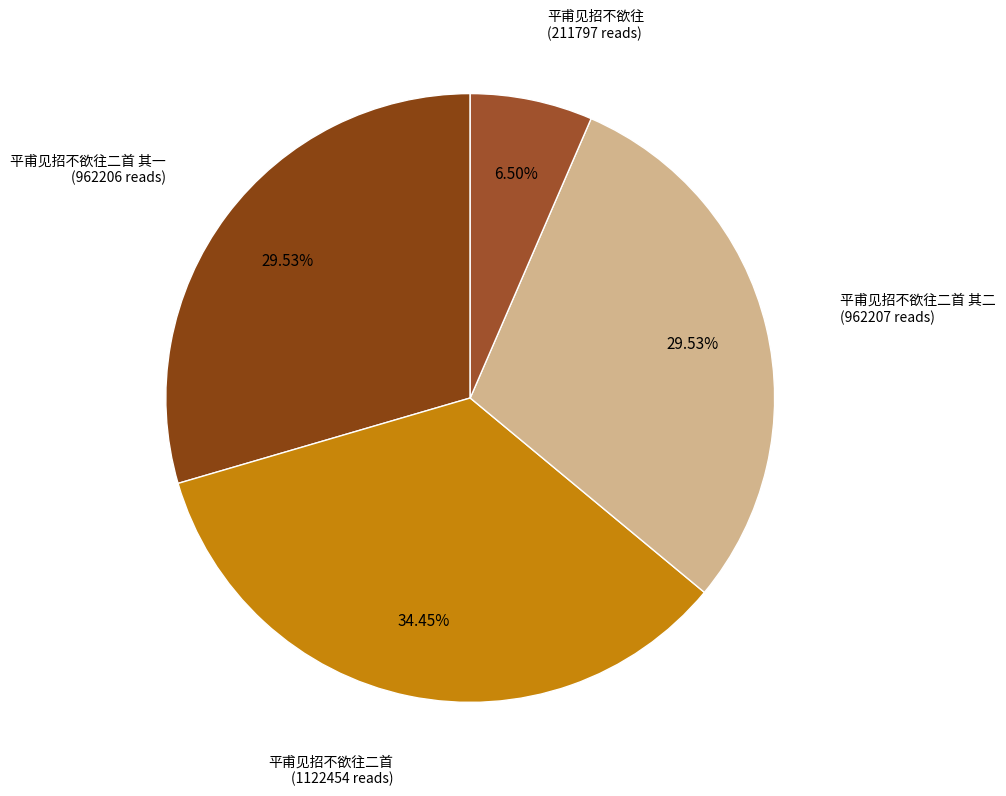

How many slices are in this pie chart?

4